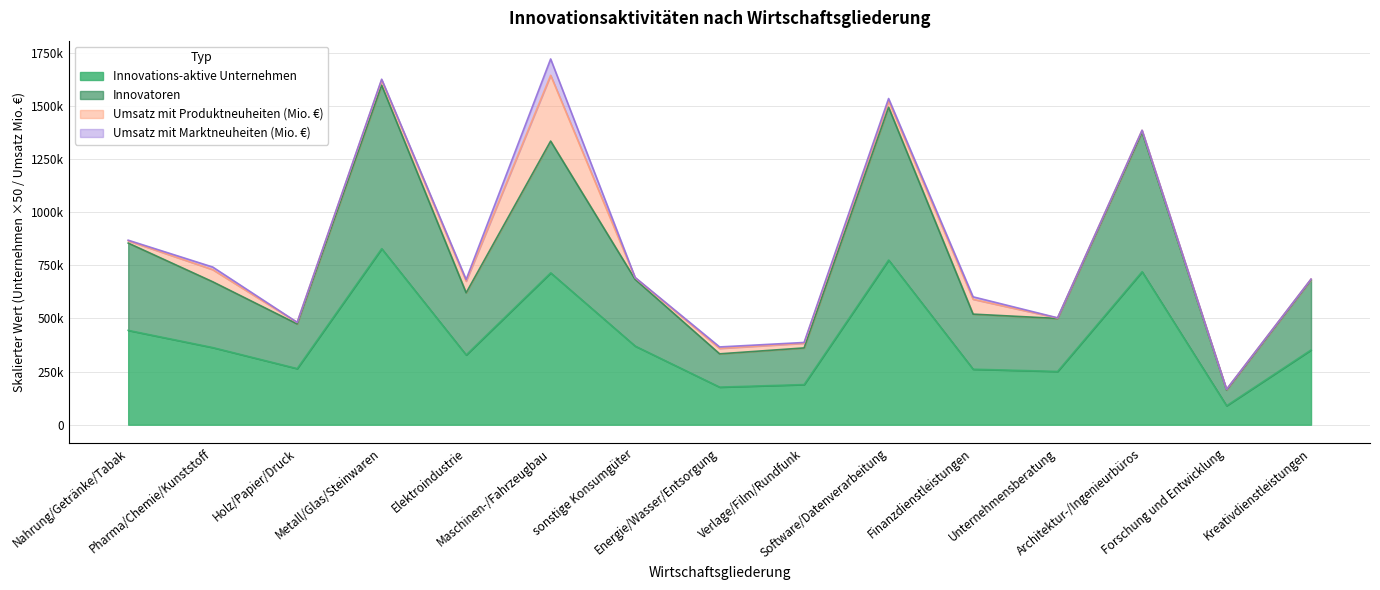

What is the value of the Innovations-aktive Unternehmen point at the 3rd from the left?

264050